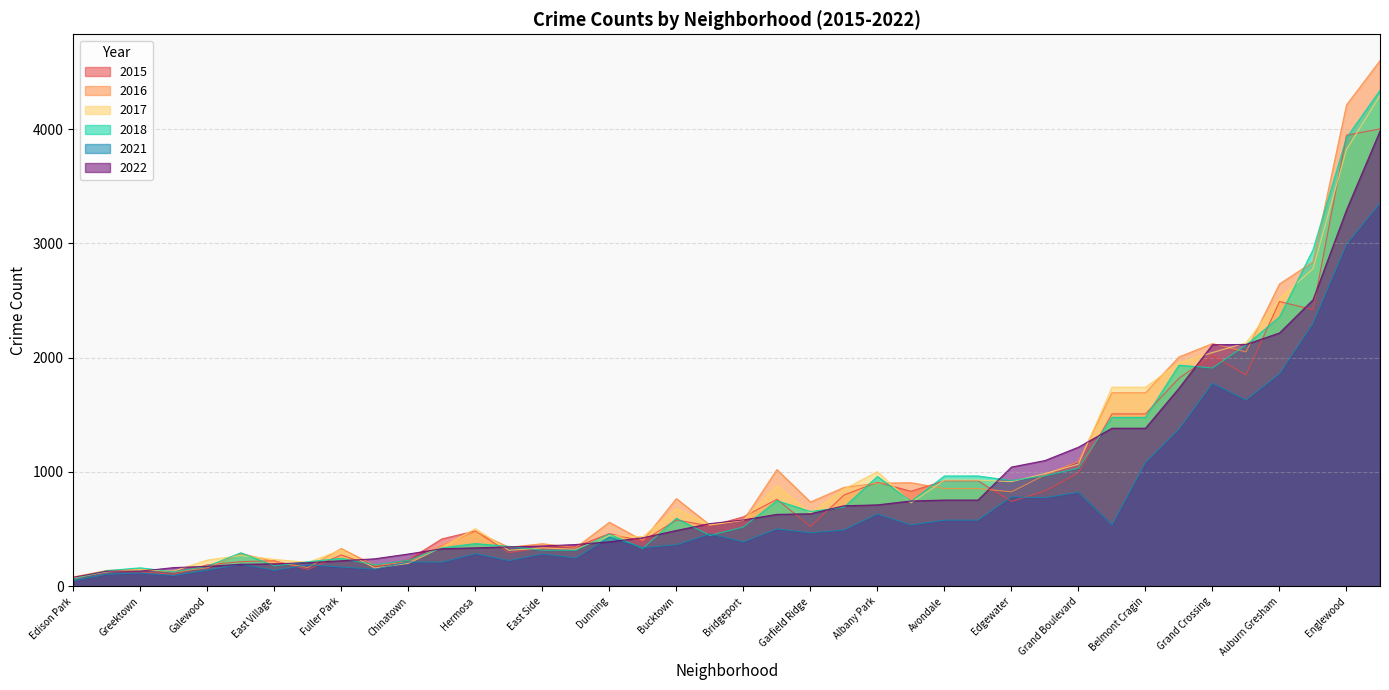

The 2016 series shows 211 at Chinatown. True or false?

True